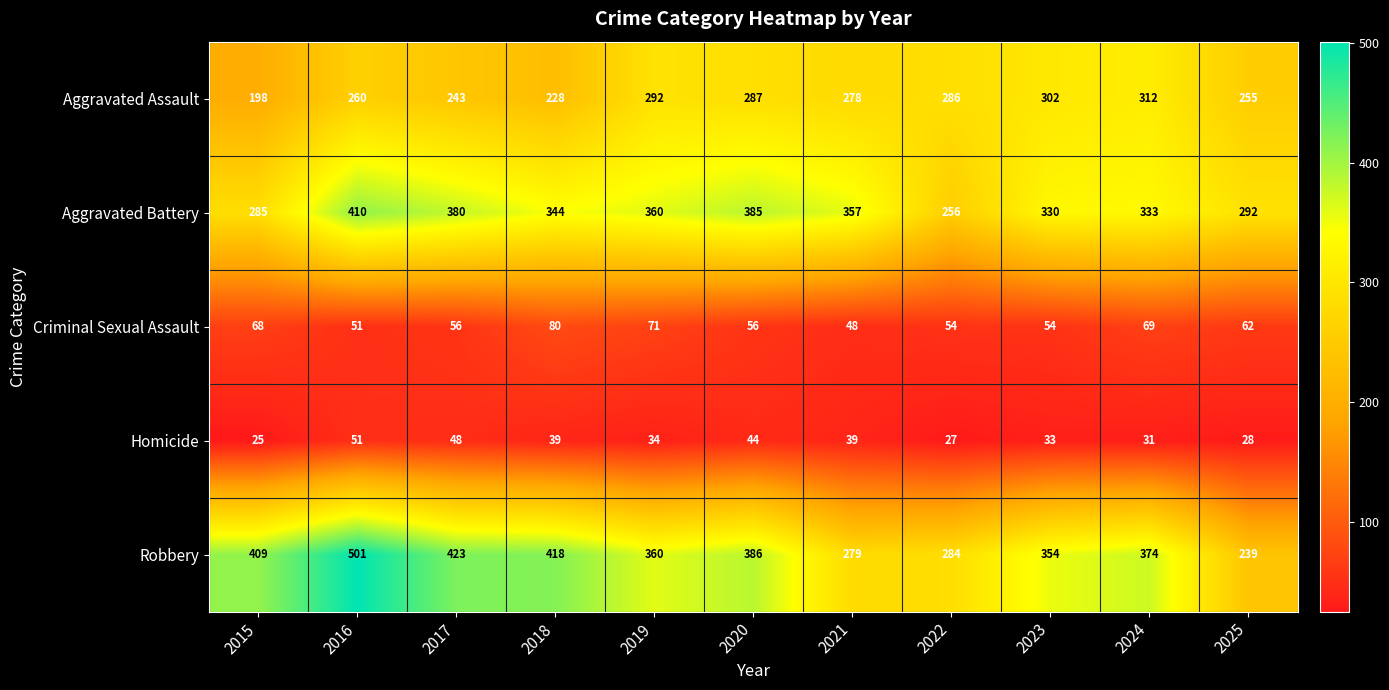

How many values in the Homicide series are below 34?

5